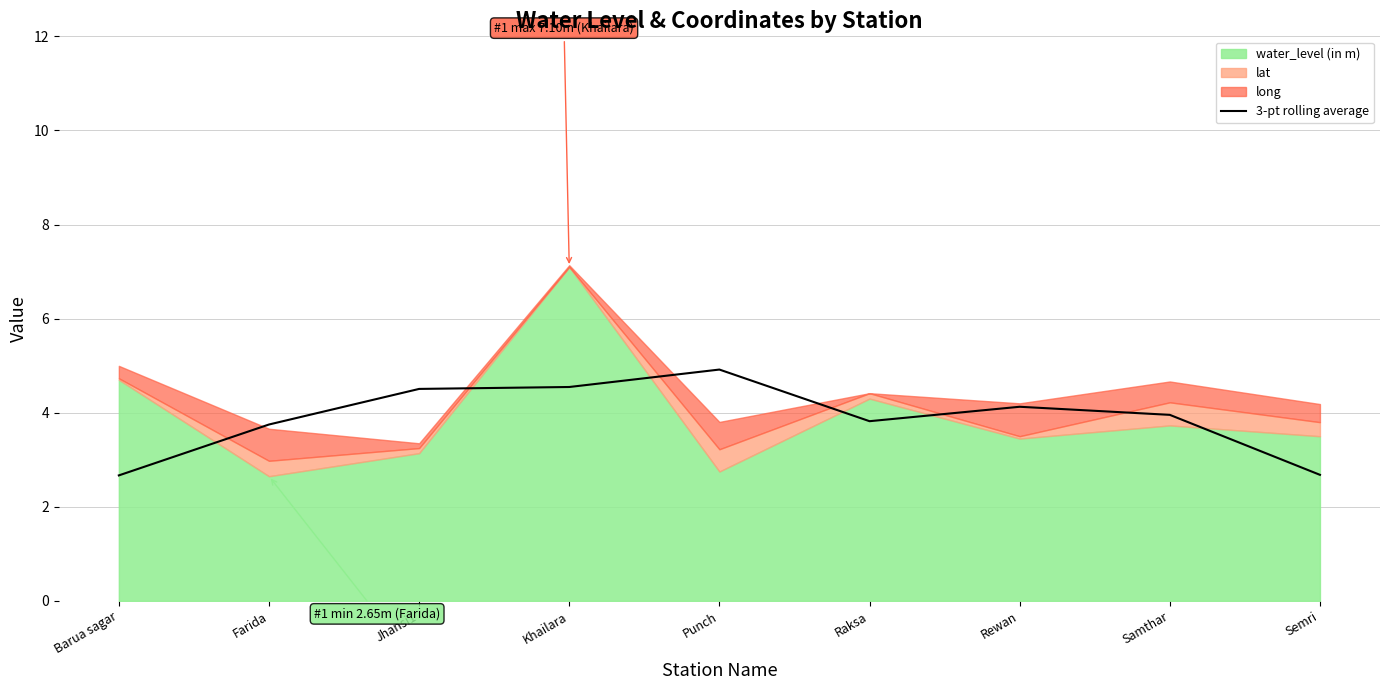

Where is the first local maximum?

Punch